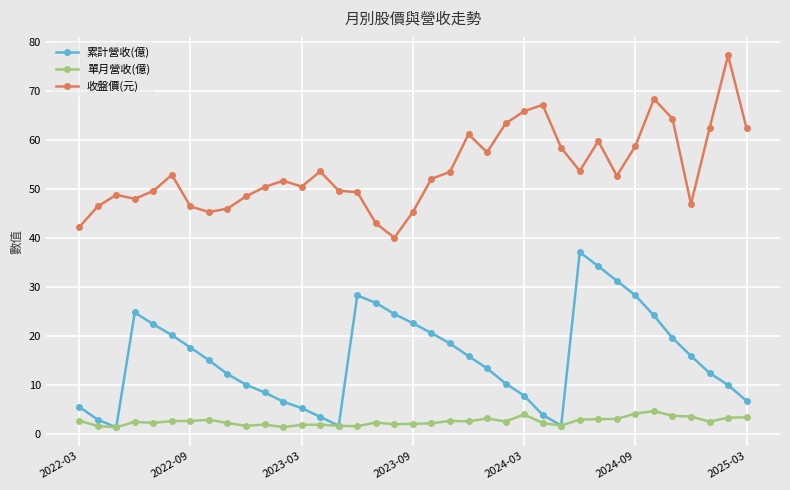

True or false: 收盤價(元) and 單月營收(億) cross at least once.

False